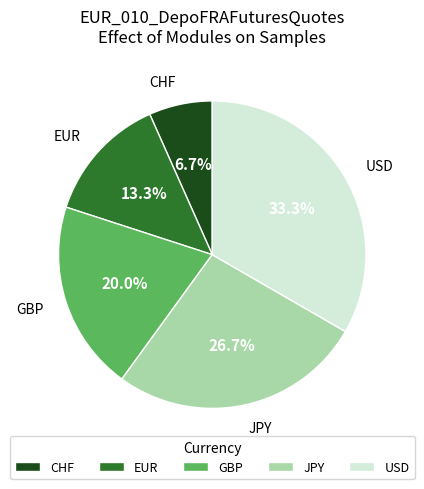

Is the sum of USD and EUR greater than half?

No